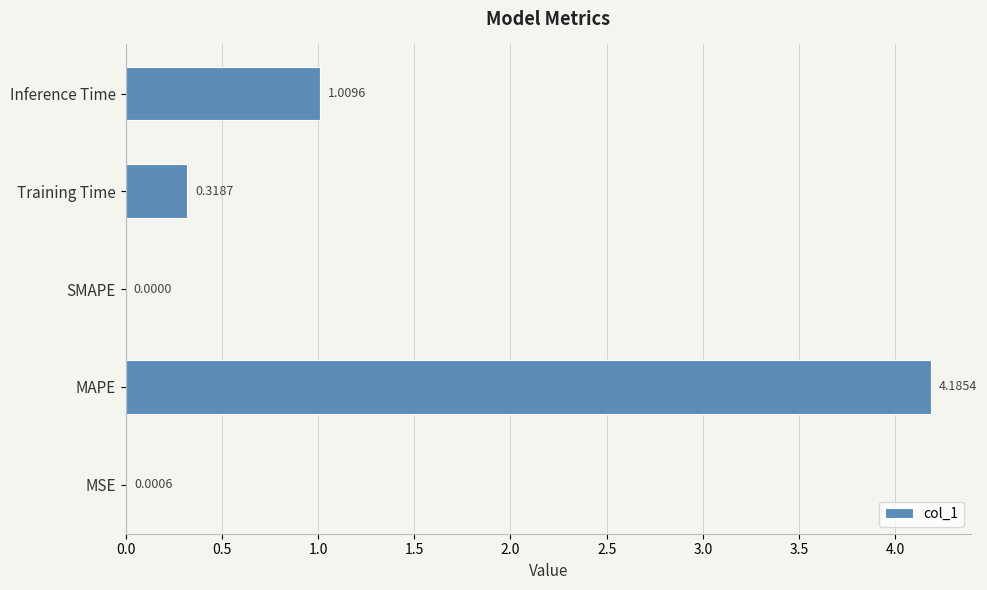

What is the sum of all values?

5.5